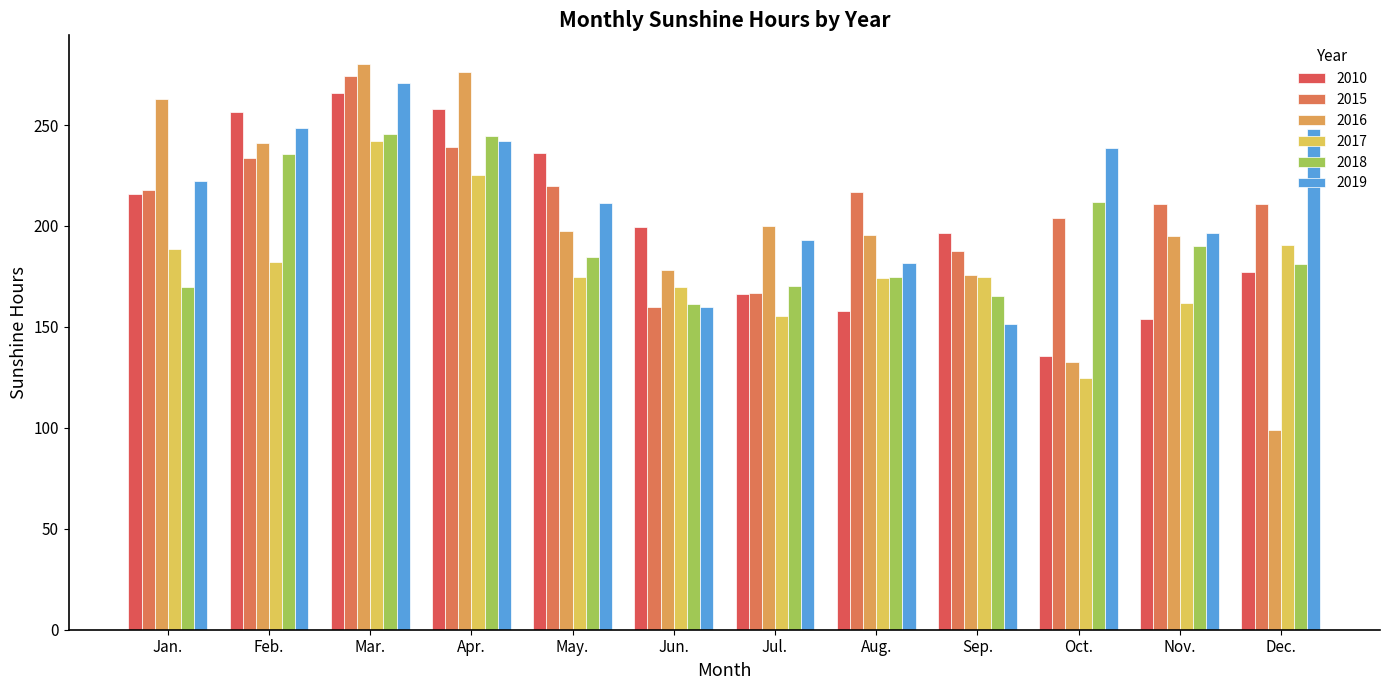

Read the 2017 value at Apr..

225.3